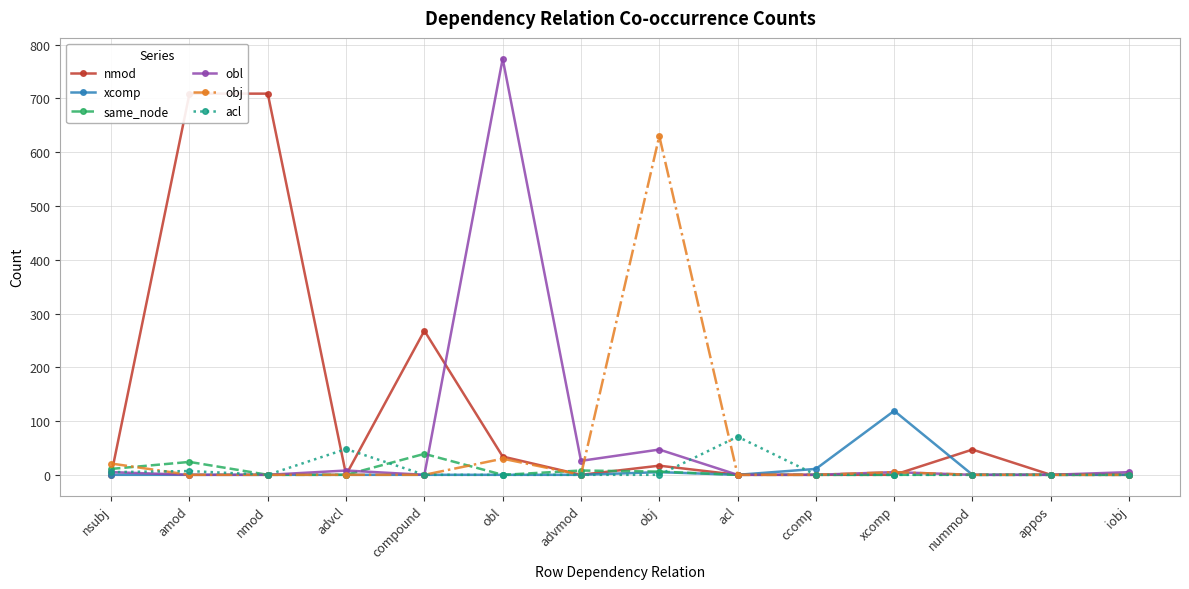

Which series ends up on top after the final intersection of same_node and nmod?

nmod